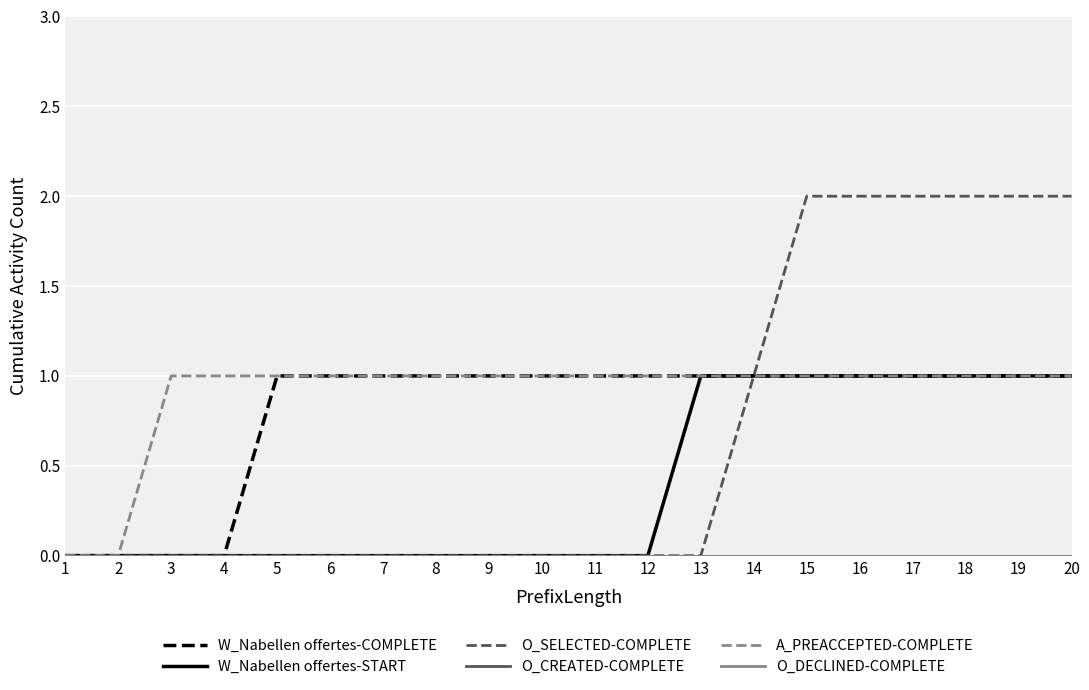

What is the sum of the W_Nabellen offertes-COMPLETE values at 15 and 2?

1